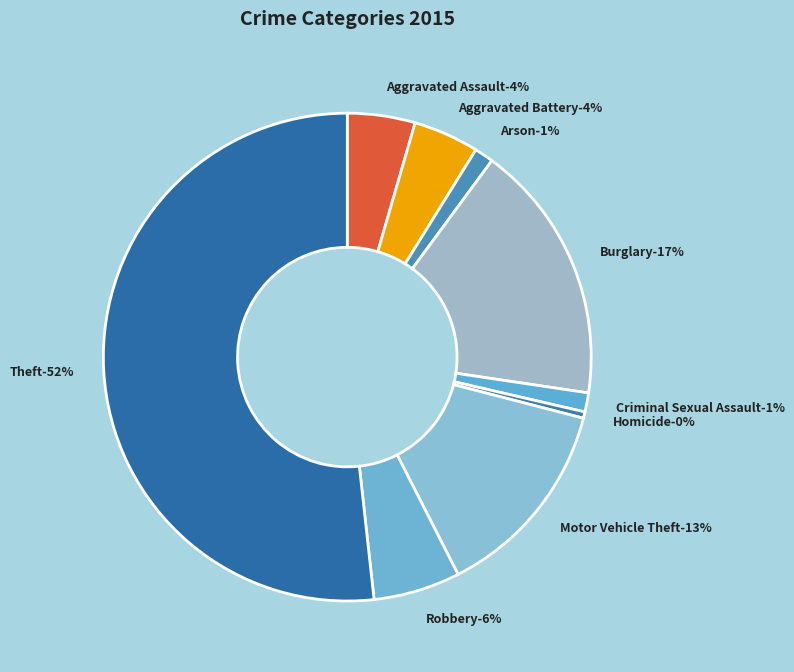

How many slices are in this pie chart?

9